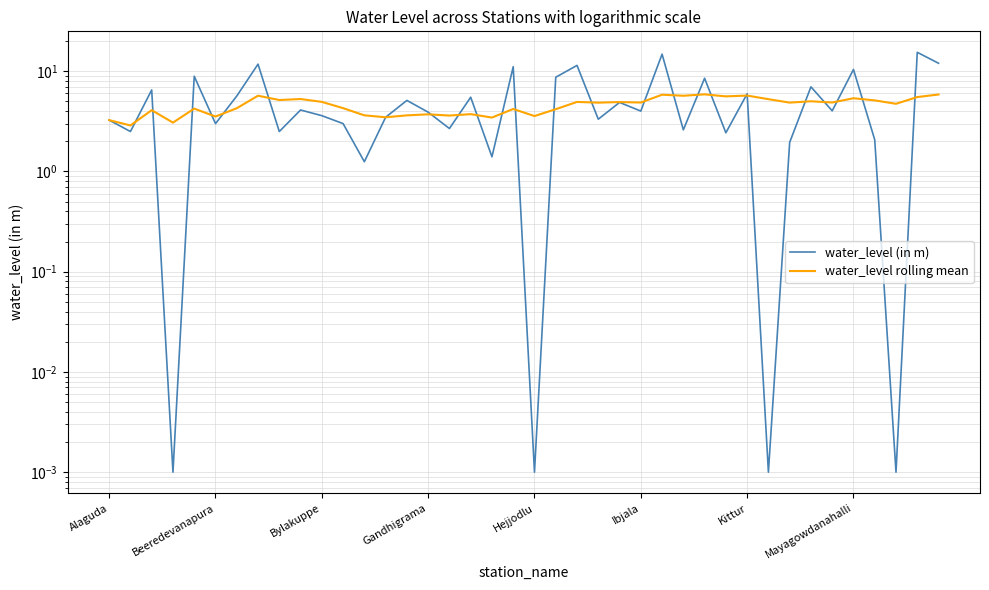

Which series ends up on top after the final intersection of water_level rolling mean and water_level (in m)?

water_level (in m)